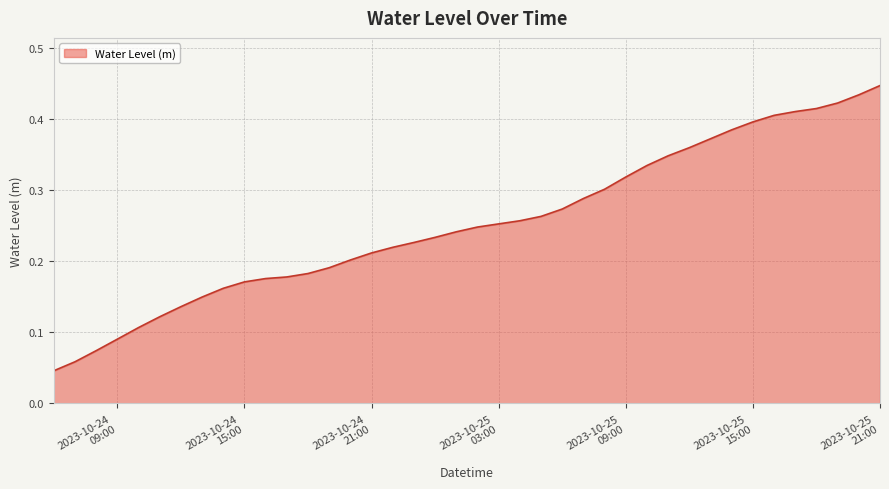

What is the label of the 24th point from the left?

2023-10-25 05:00:00